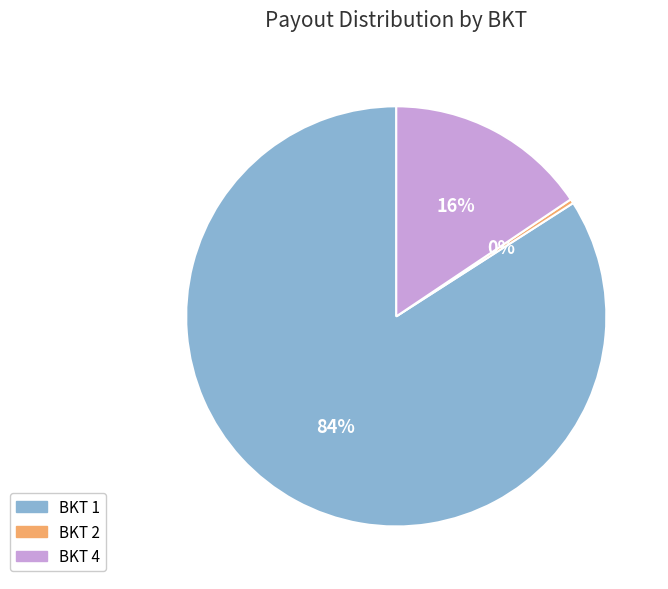

True or false: BKT 4 accounts for 8% of the total.

False